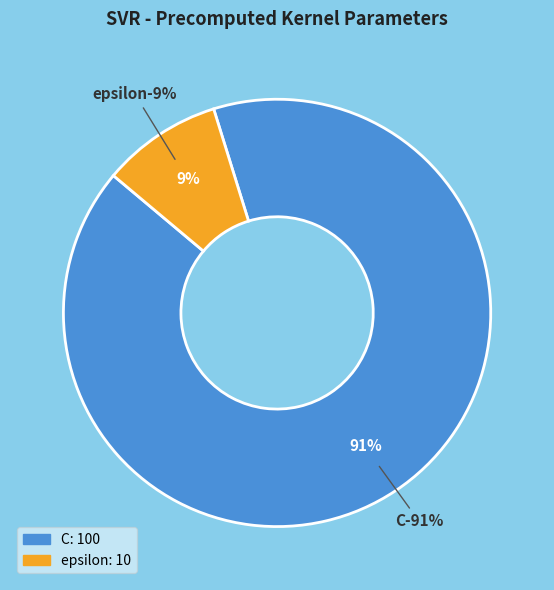

What is the ratio of the value at C to the value at epsilon?

10.0